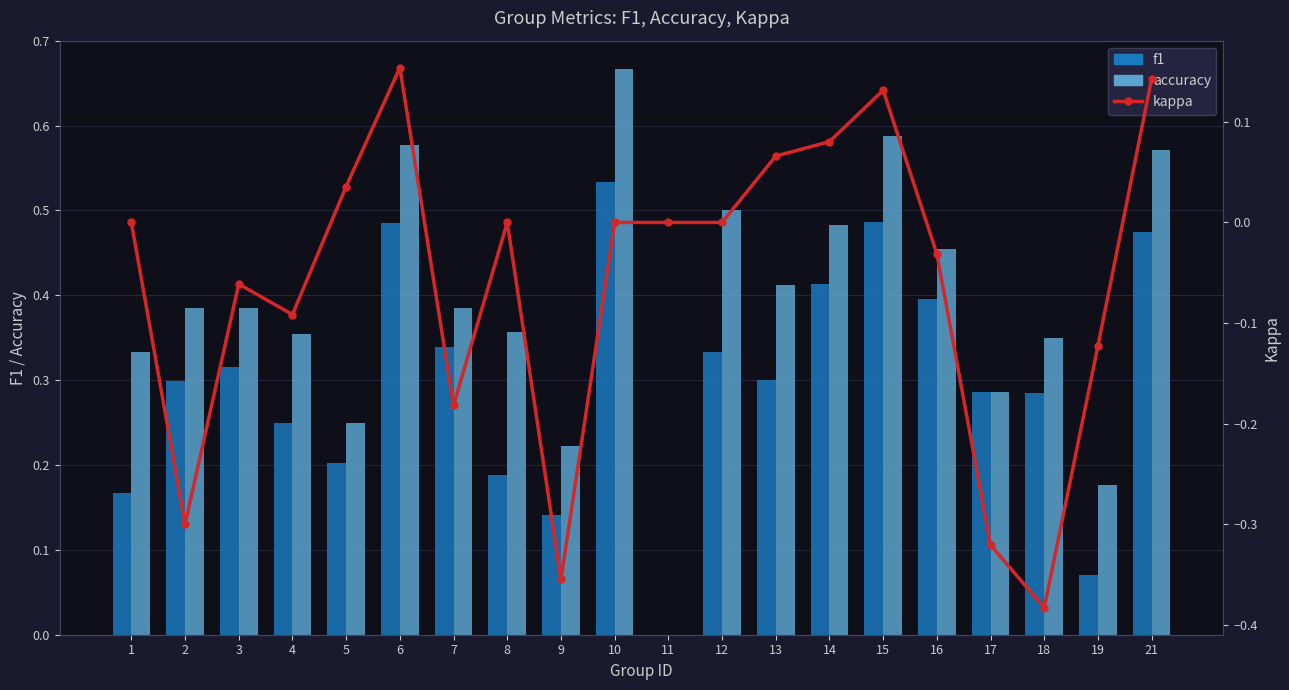

Which has a higher value, 3 or 4?

3